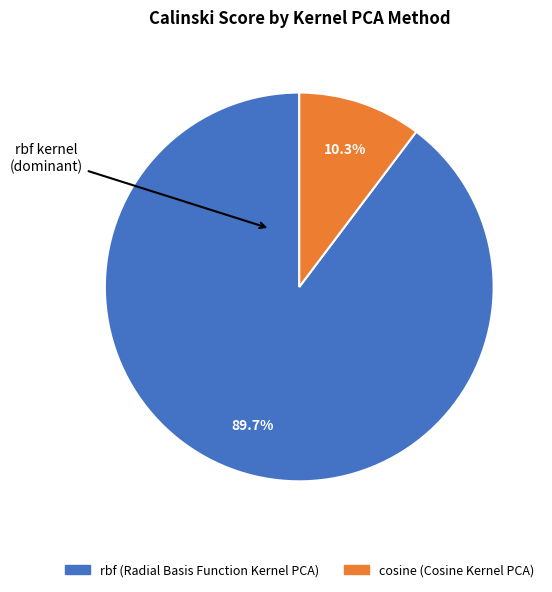

To the nearest percent, what is the difference between the rbf (Radial Basis Function Kernel PCA) and cosine (Cosine Kernel PCA) slice percentages?

79%